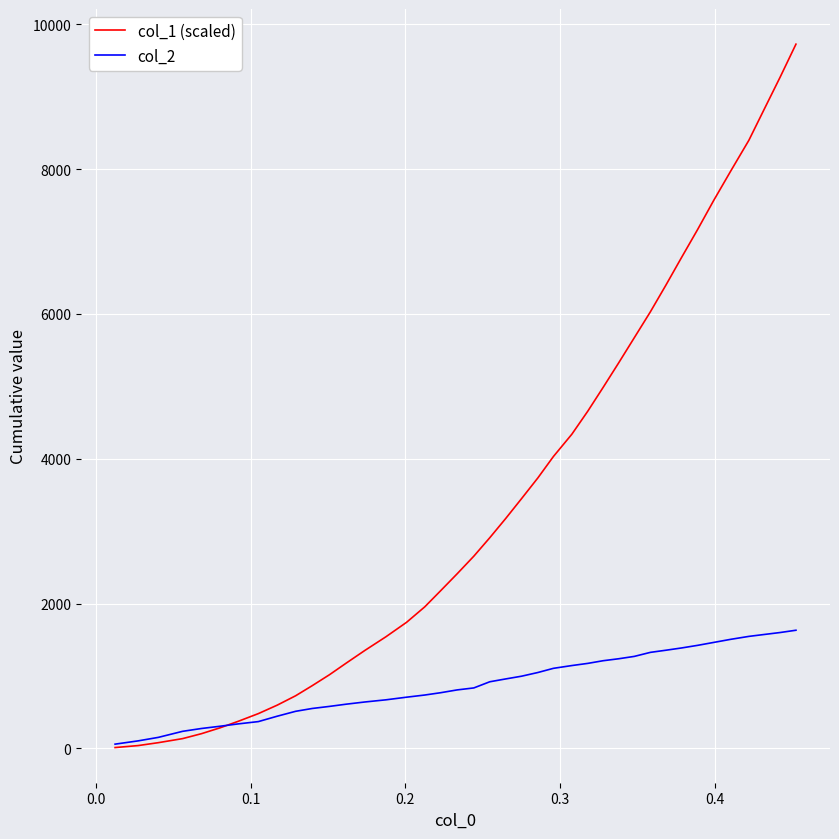

Which series ends up on top after the final intersection of col_1 (scaled) and col_2?

col_1 (scaled)